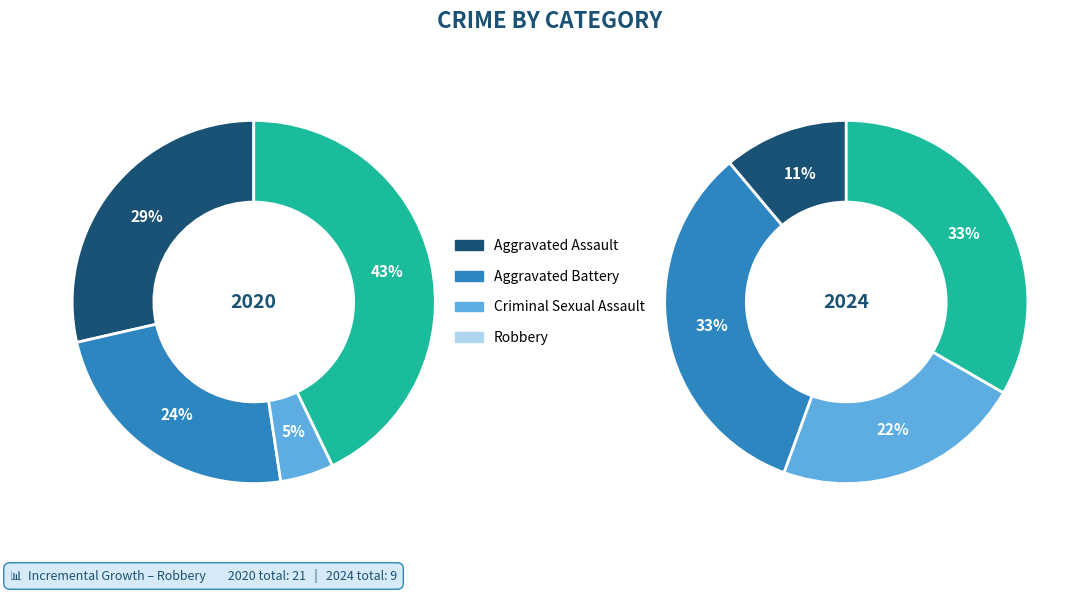

What is the change in value from Aggravated Assault to Criminal Sexual Assault?

-5